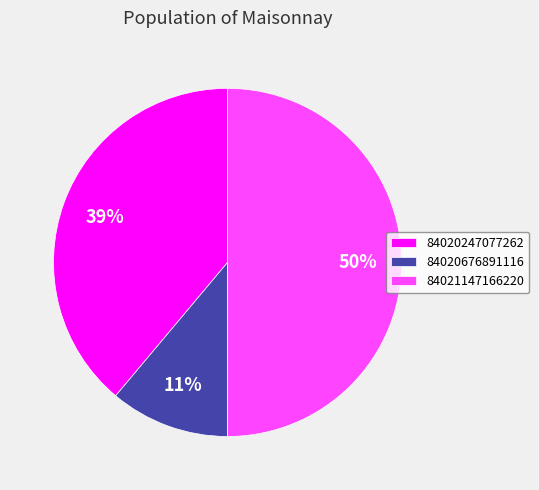

Which slice is the largest?

84021147166220